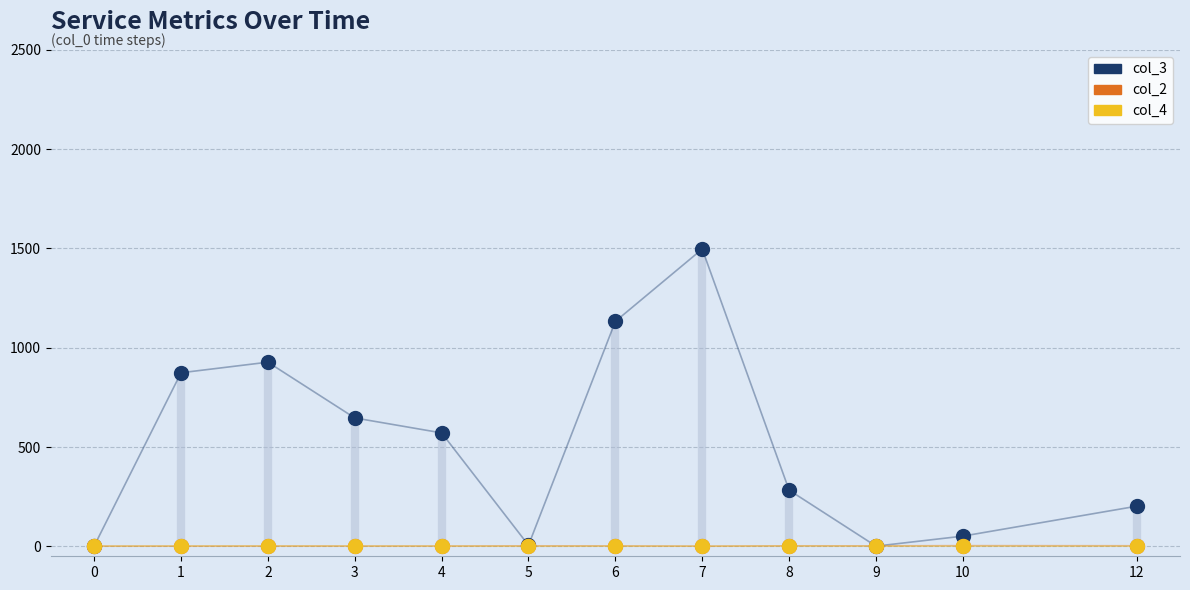

What is the difference between the second highest and second lowest values in the col_4 series?

1.0